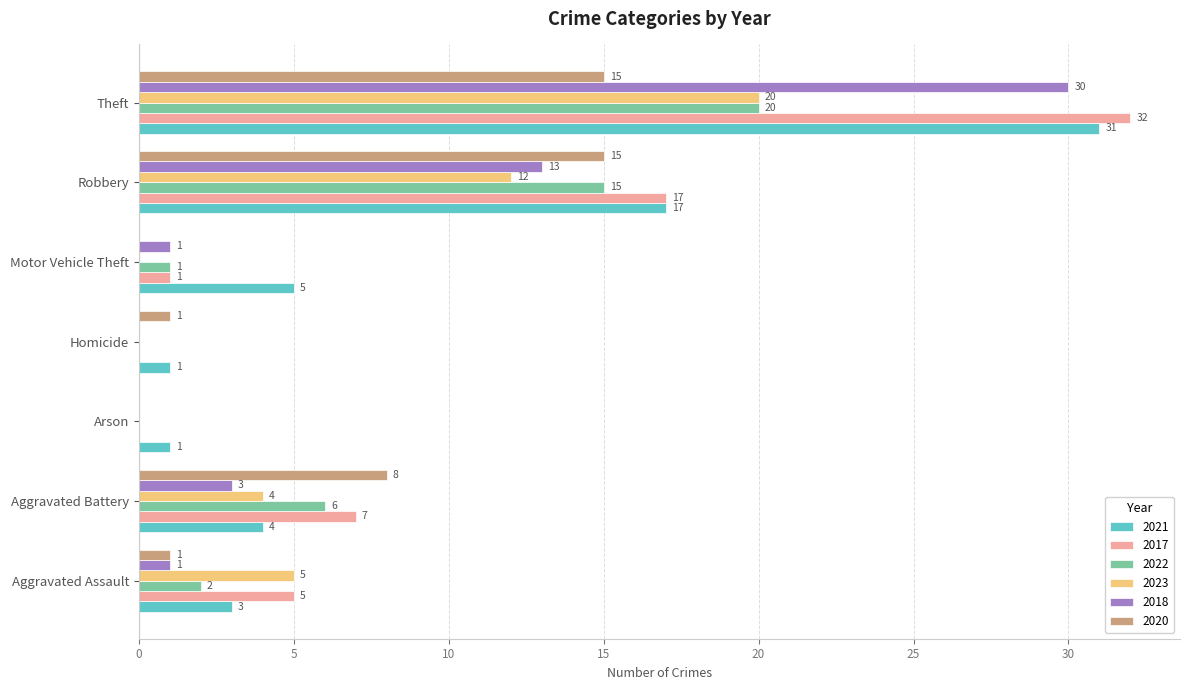

Which category has the highest value in the 2023 series?

Theft